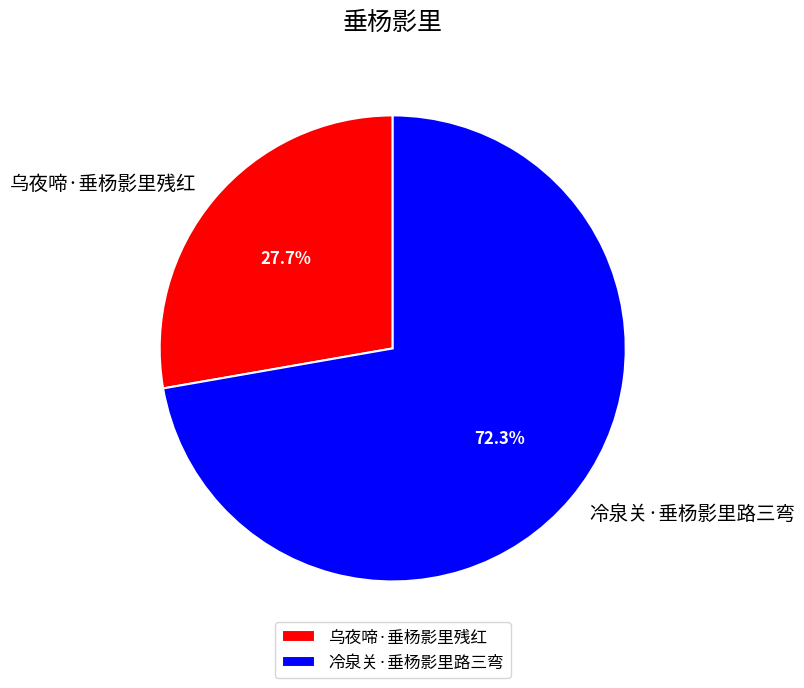

Which category has the smallest portion of the pie?

乌夜啼·垂杨影里残红